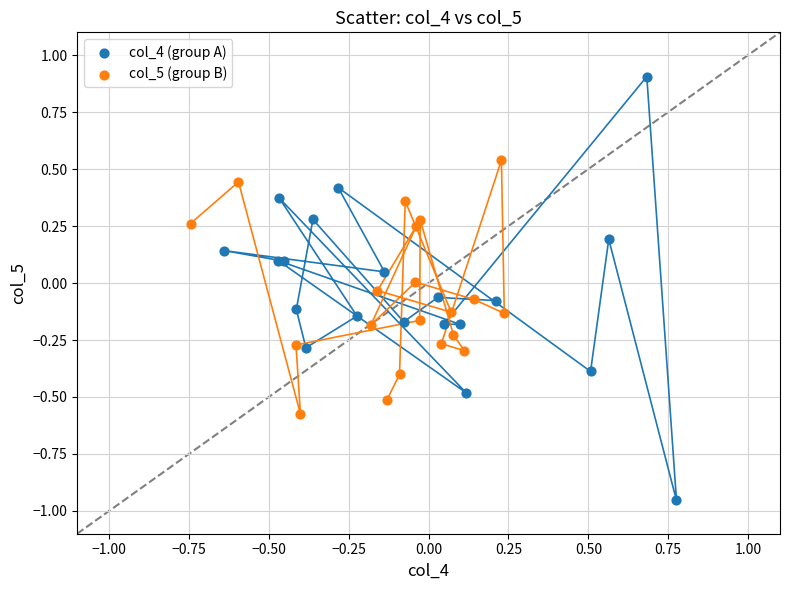

What are all the series names shown in the legend?

col_4 (group A), col_5 (group B)